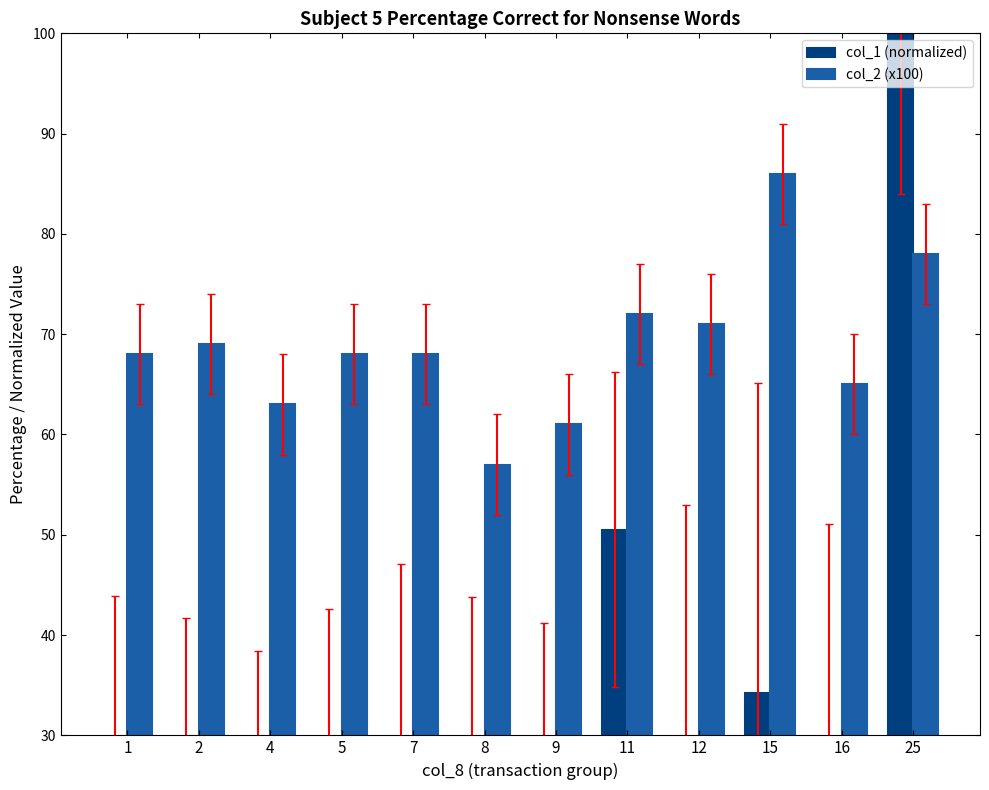

Where is col_2 (x100) nearest to the value 71?

12